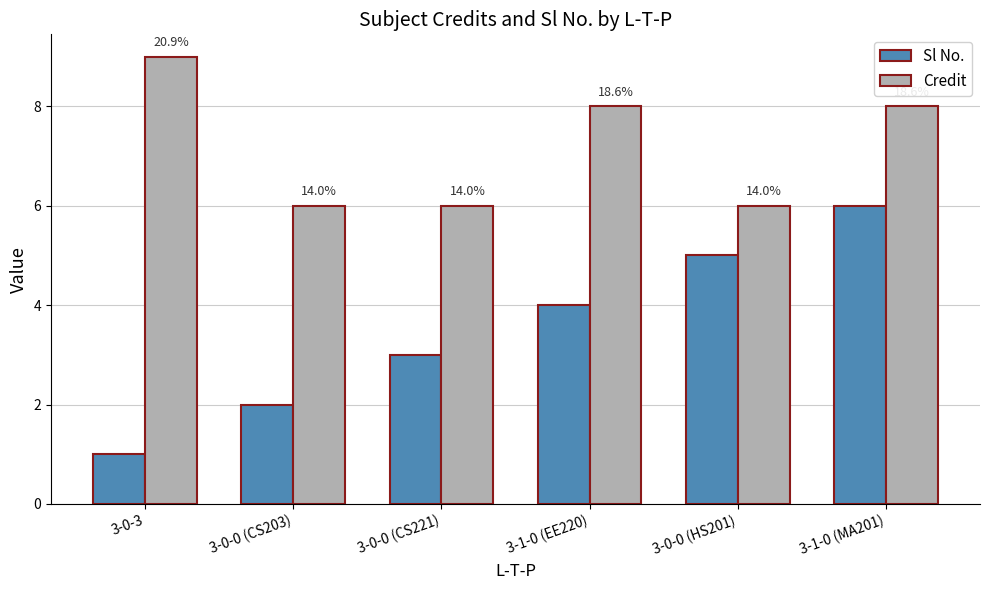

Which series changed the most between 3-1-0 (EE220) and 3-1-0 (MA201)?

Sl No.